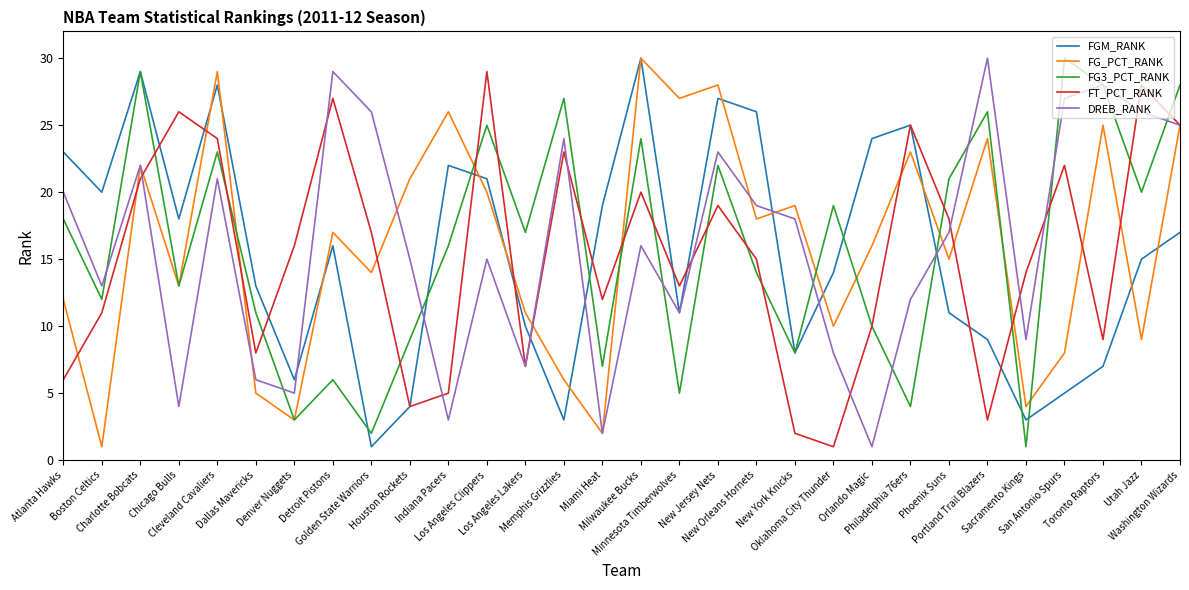

How many values in the DREB_RANK series are below 17?

15